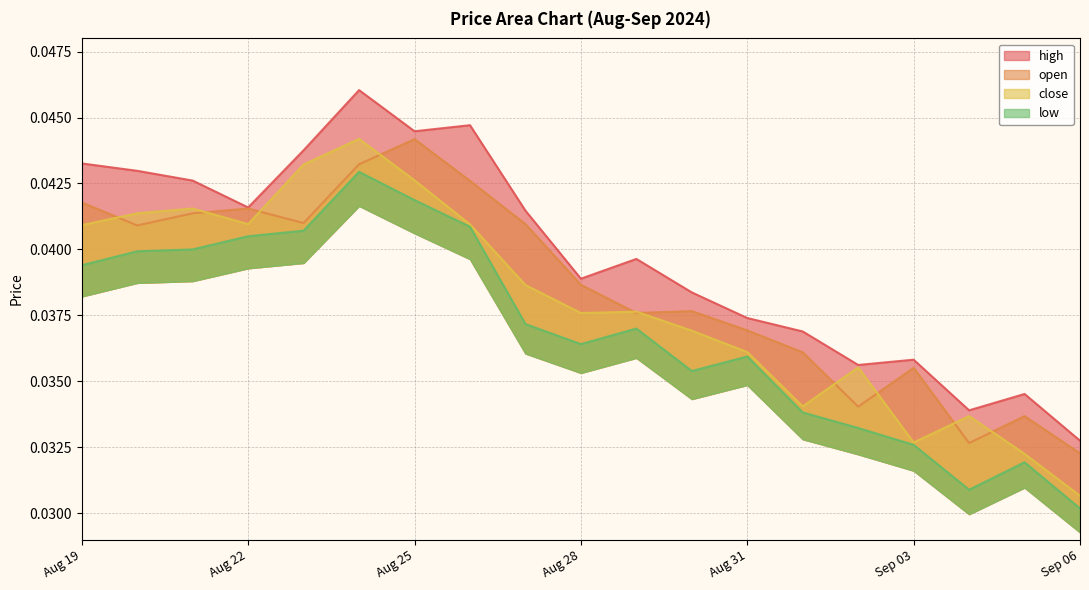

True or false: low and close cross at least once.

False